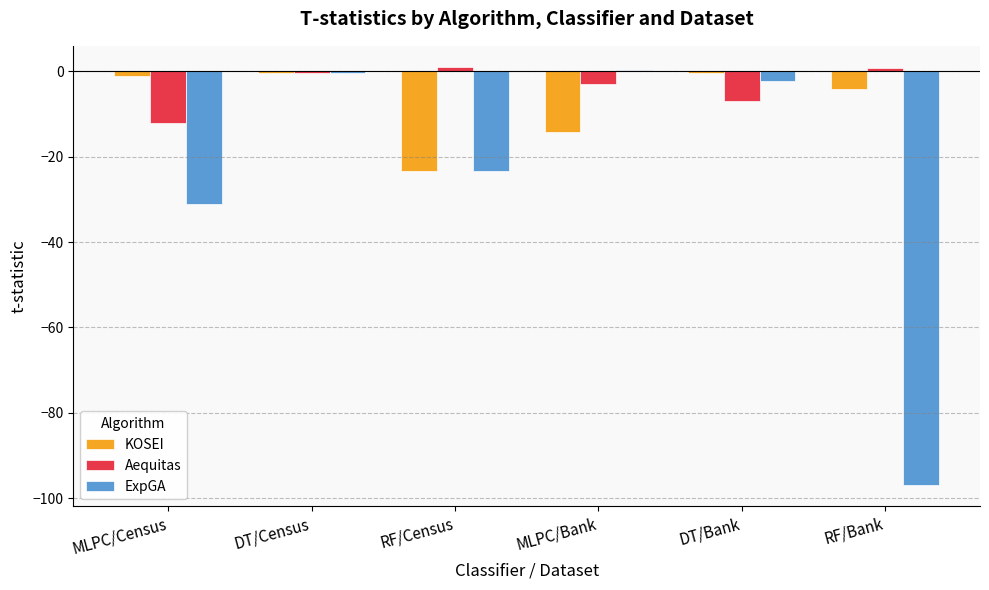

Between MLPC/Census and MLPC/Bank, which series saw the biggest shift?

ExpGA